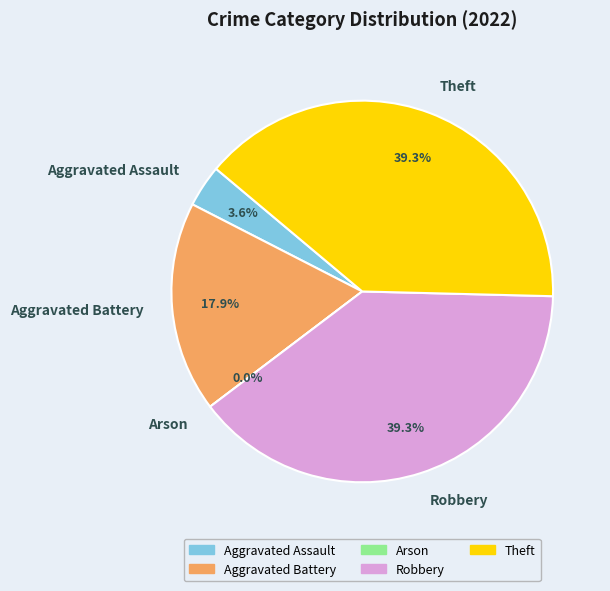

Does Theft represent more than half of the total?

No